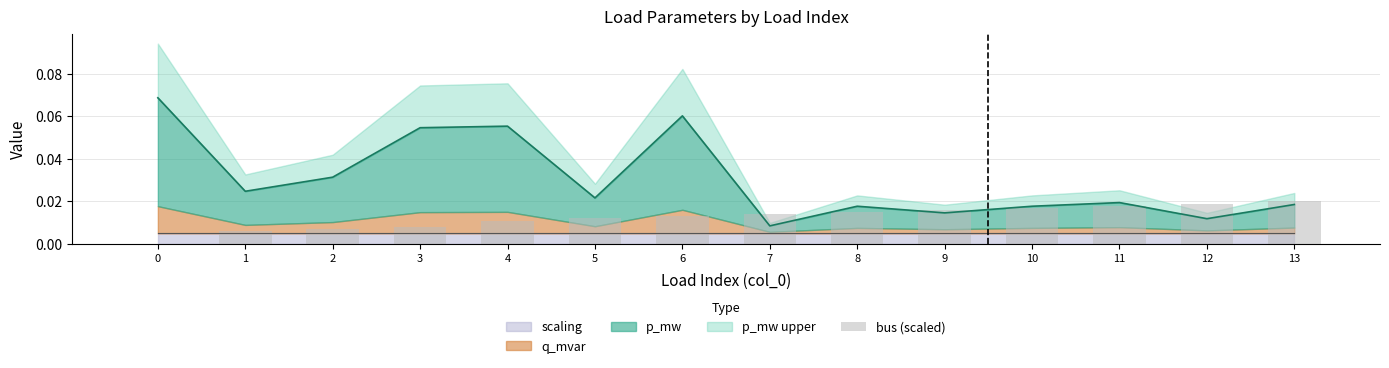

What is the sum of all values?

0.2